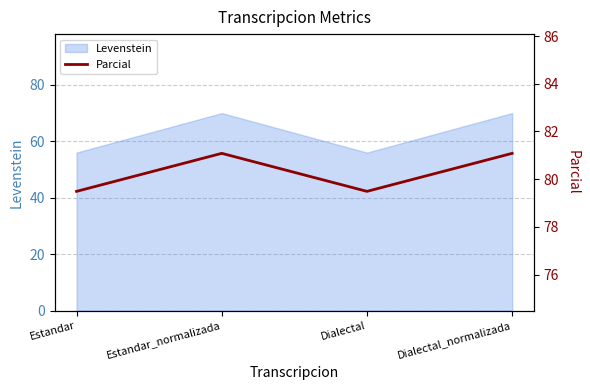

What is the label of the 1st point from the right?

Dialectal_normalizada